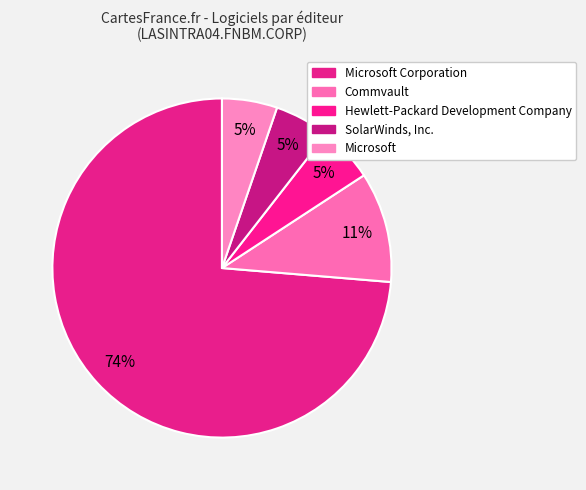

To the nearest percent, what is the average slice percentage?

20%